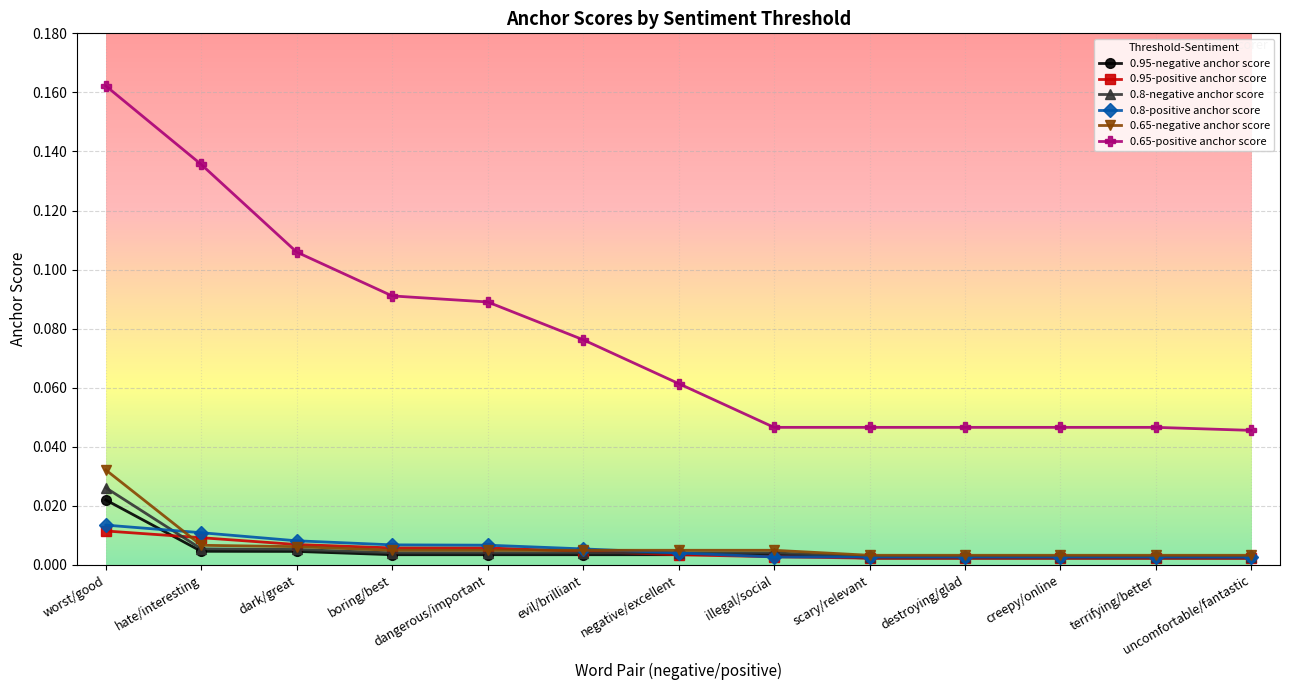

Is this an area chart (filled region under the line)?

No